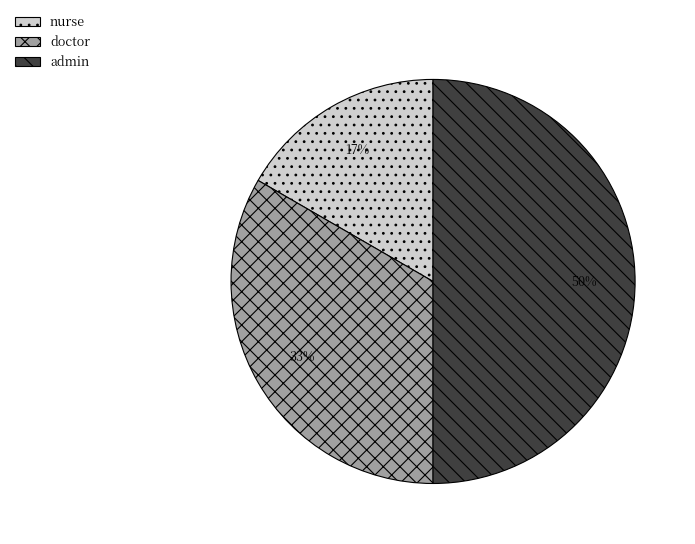

What percentage is the nurse slice, to the nearest percent?

17%